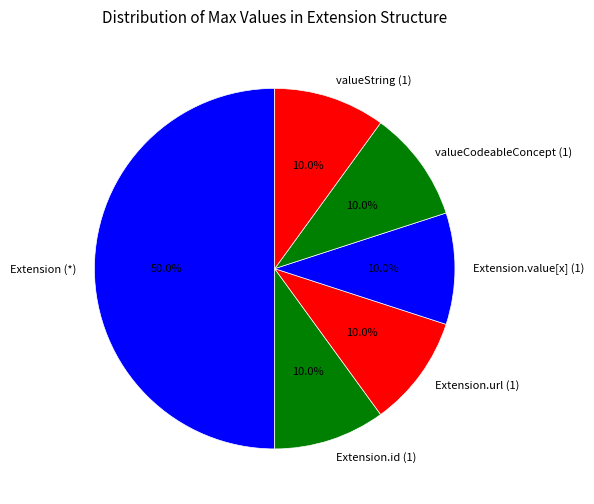

Does valueCodeableConcept (1) represent more than half of the total?

No